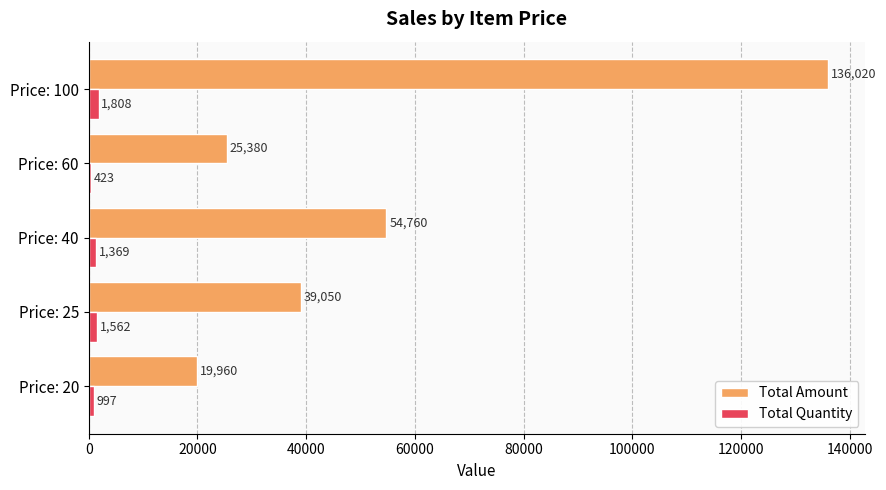

The Total Quantity series shows 1369 at Price: 40. True or false?

True